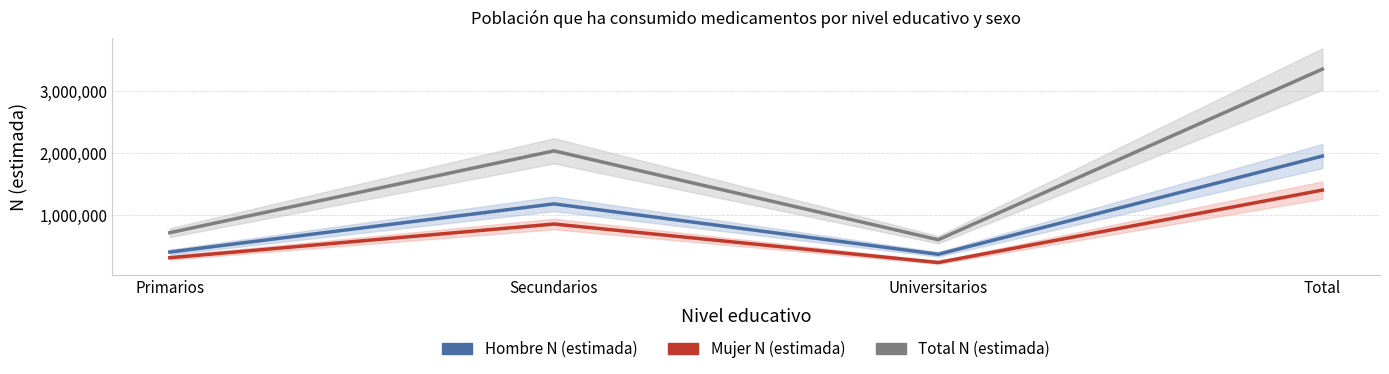

What is the difference between the Mujer N (estimada) values at Primarios and Universitarios?

77153